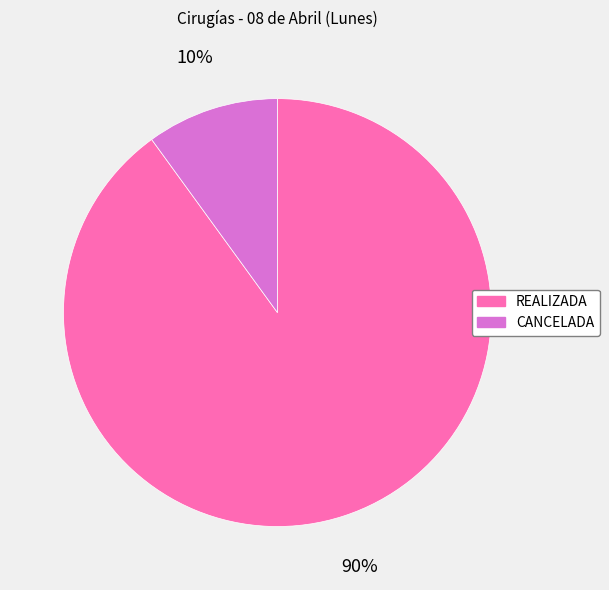

To the nearest percent, what percentage of the pie is CANCELADA?

10%